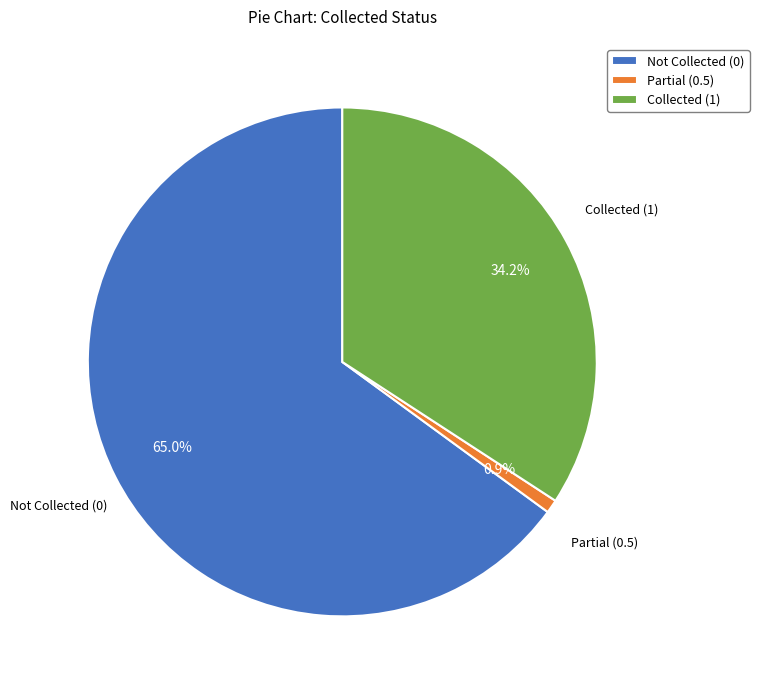

How many slices are in this pie chart?

3